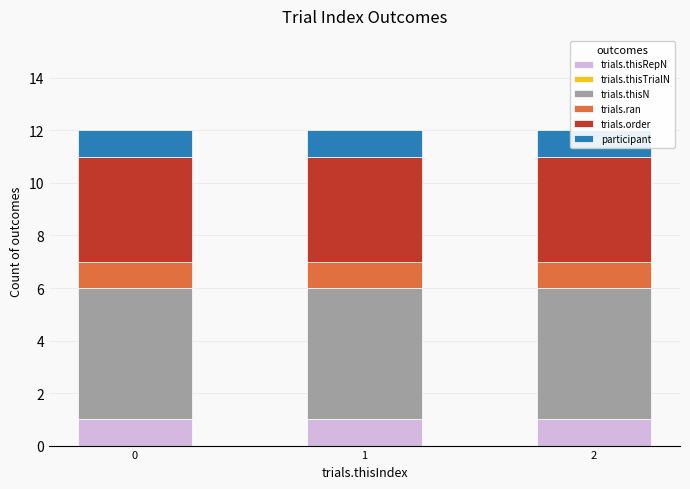

What is the spread (max minus min) of values at 0?

5